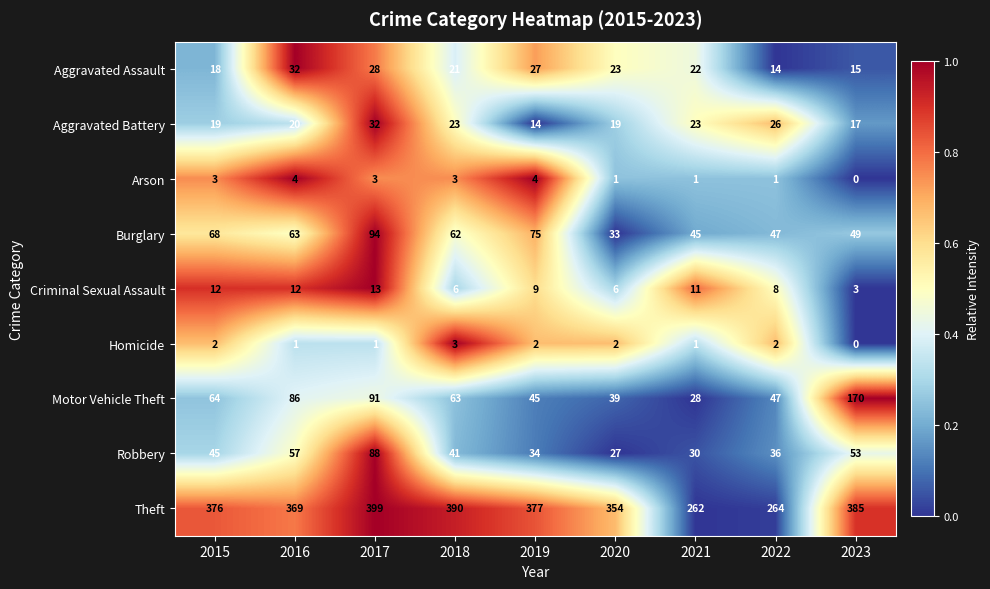

The Burglary series shows 63 at 2016. True or false?

True